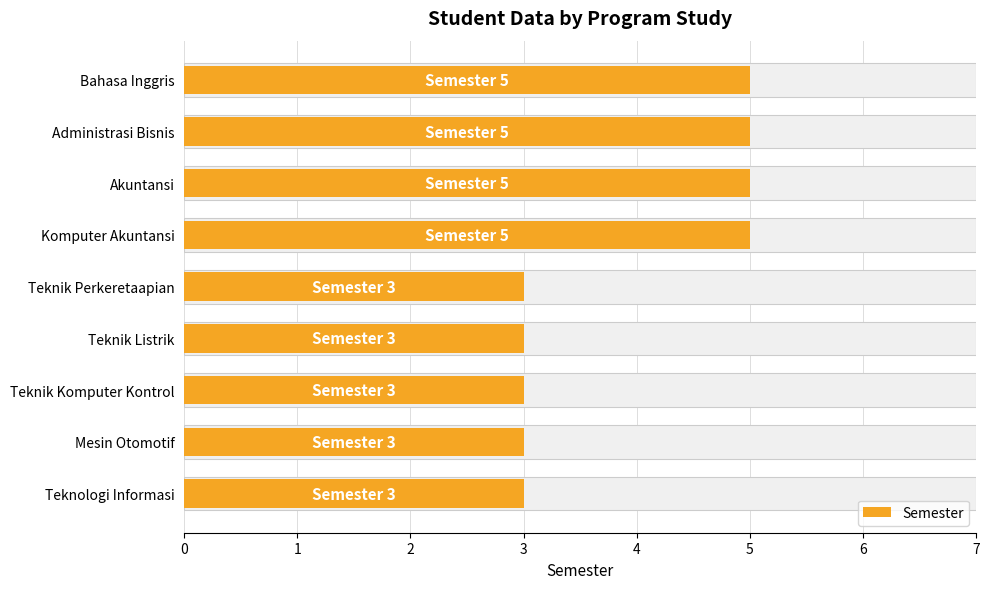

What is the smallest value displayed?

3